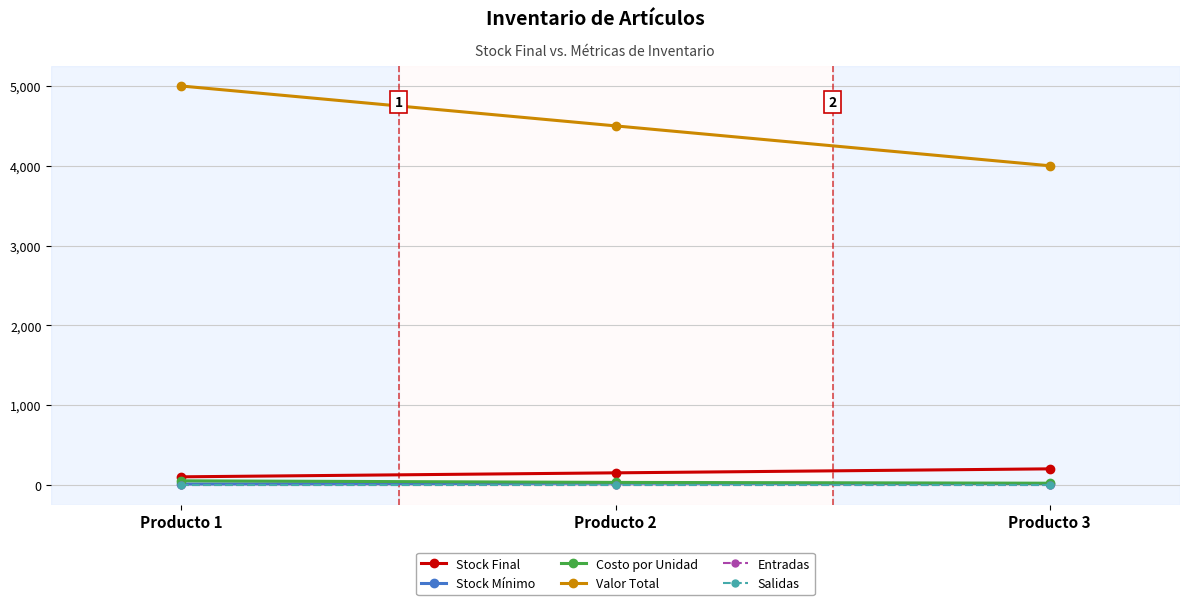

What is the approximate value of Stock Mínimo at Producto 3, to the nearest 5?

15